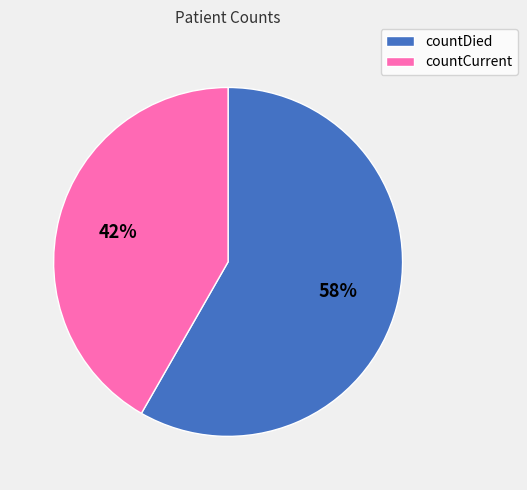

What is the ratio of the value at countCurrent to the value at countDied?

0.7